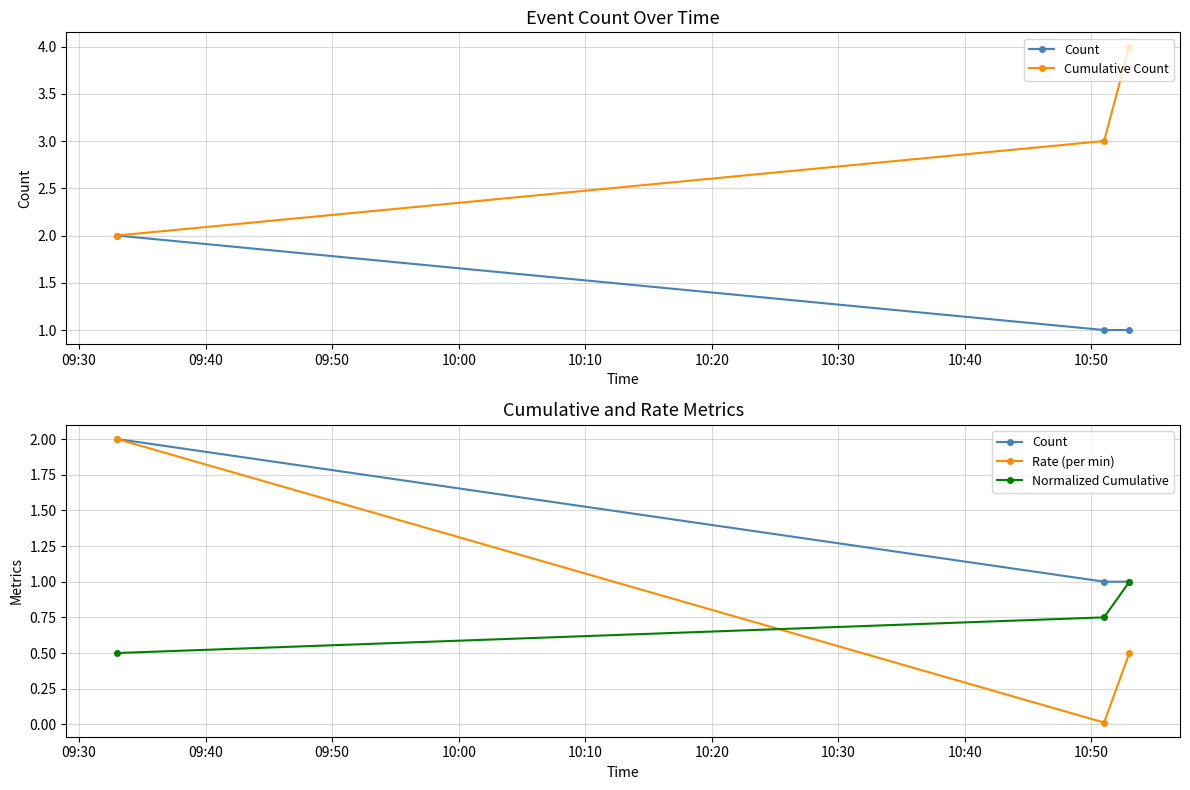

Rank the series by their maximum value, from lowest to highest.

Normalized Cumulative, Count, Rate (per min), Cumulative Count